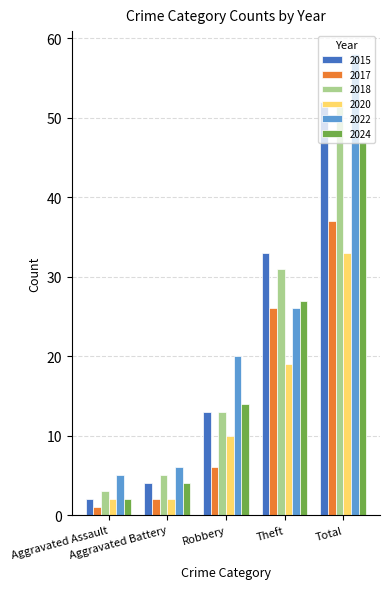

How many categories are shown in the chart?

5